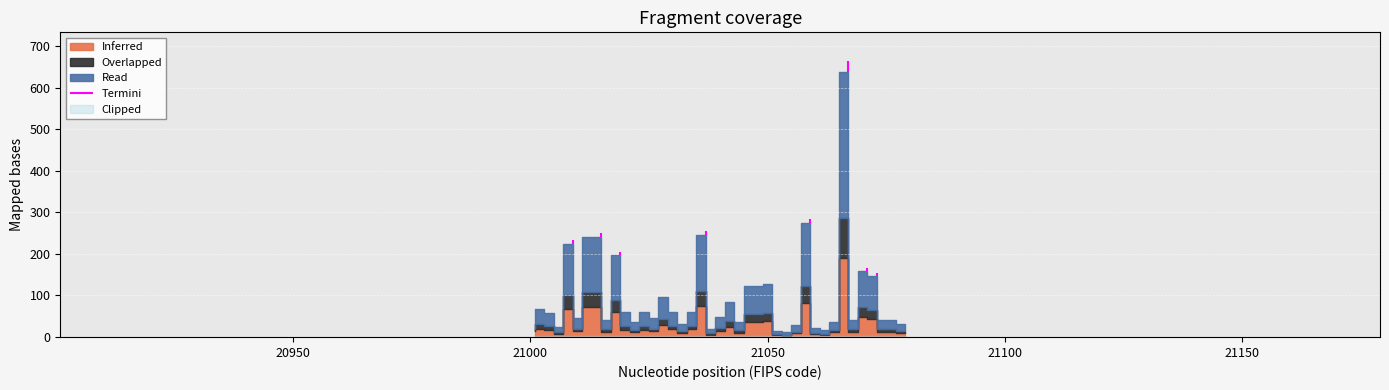

How many lines are shown in the chart?

1